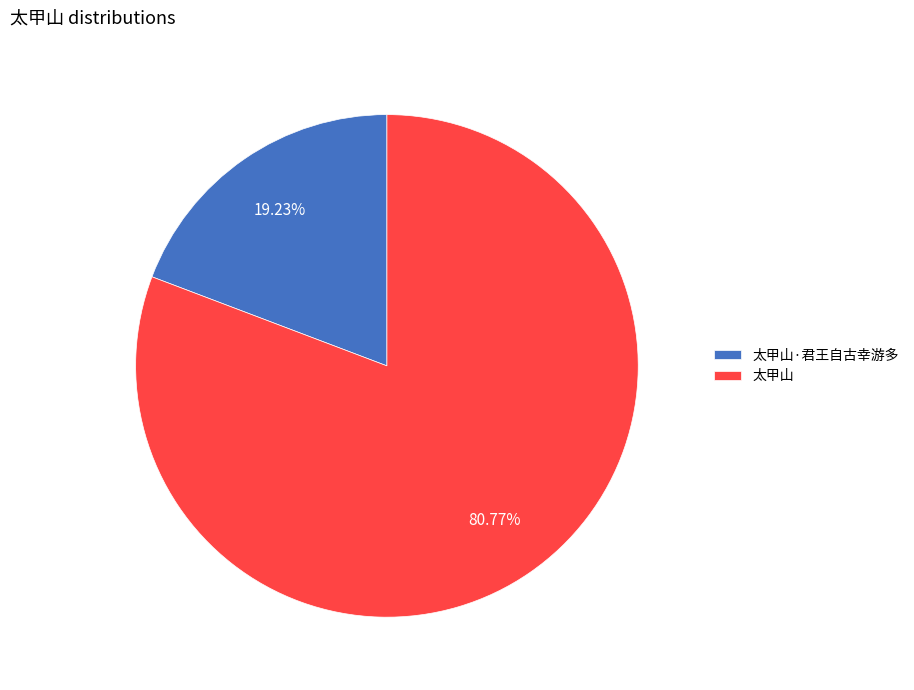

To the nearest percent, what portion does 太甲山 represent?

81%